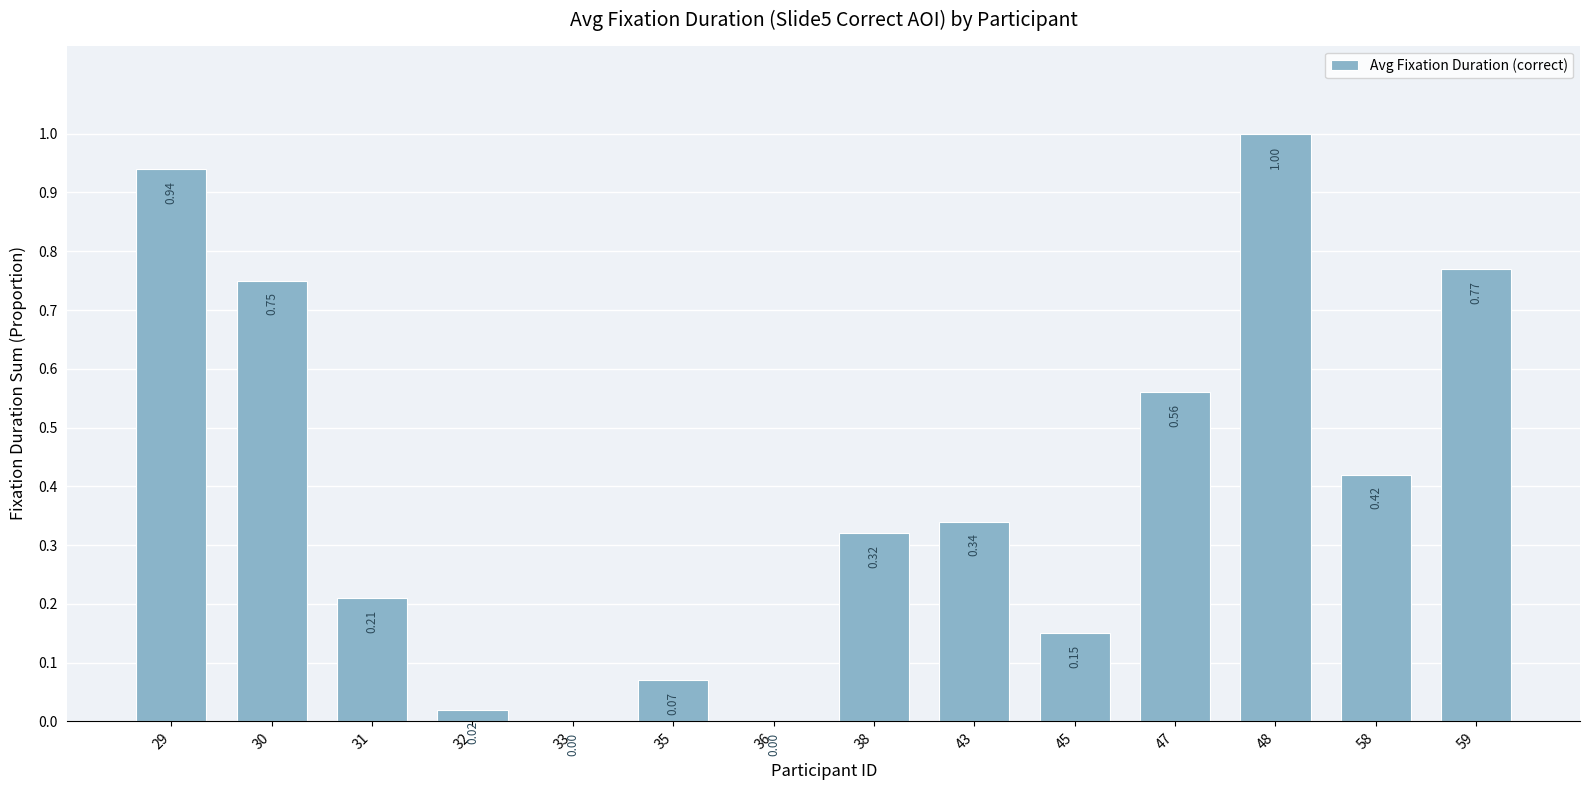

Between 38 and 30, which is larger?

30